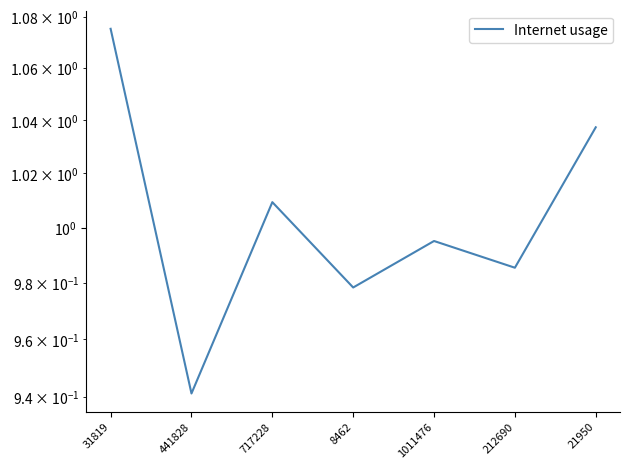

What position from the right is 441828?

6